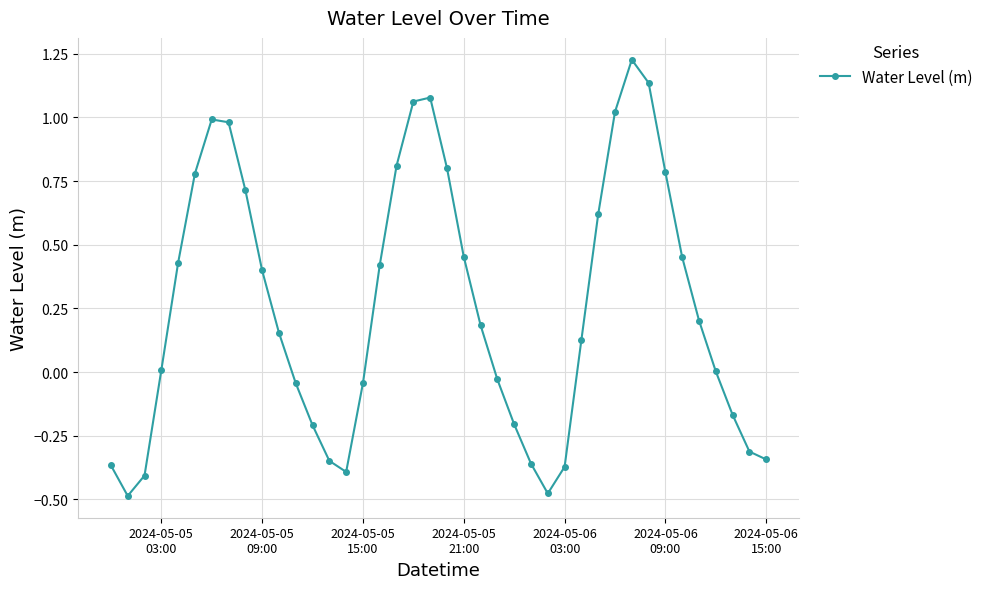

What is the difference between the second highest and minimum values?

1.6